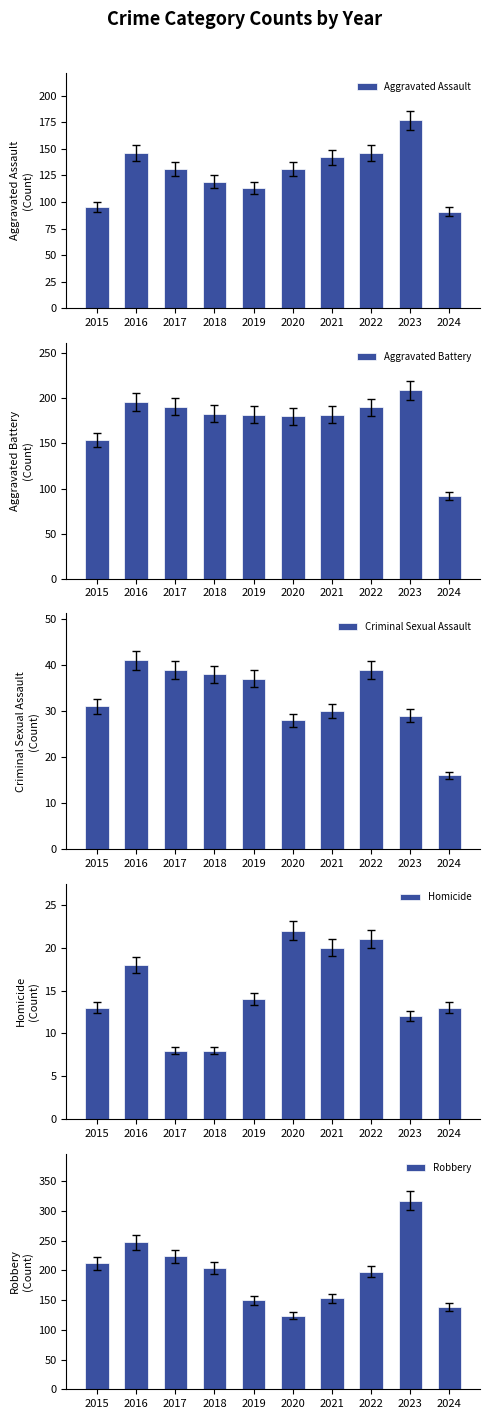

Does the chart contain any negative values?

No